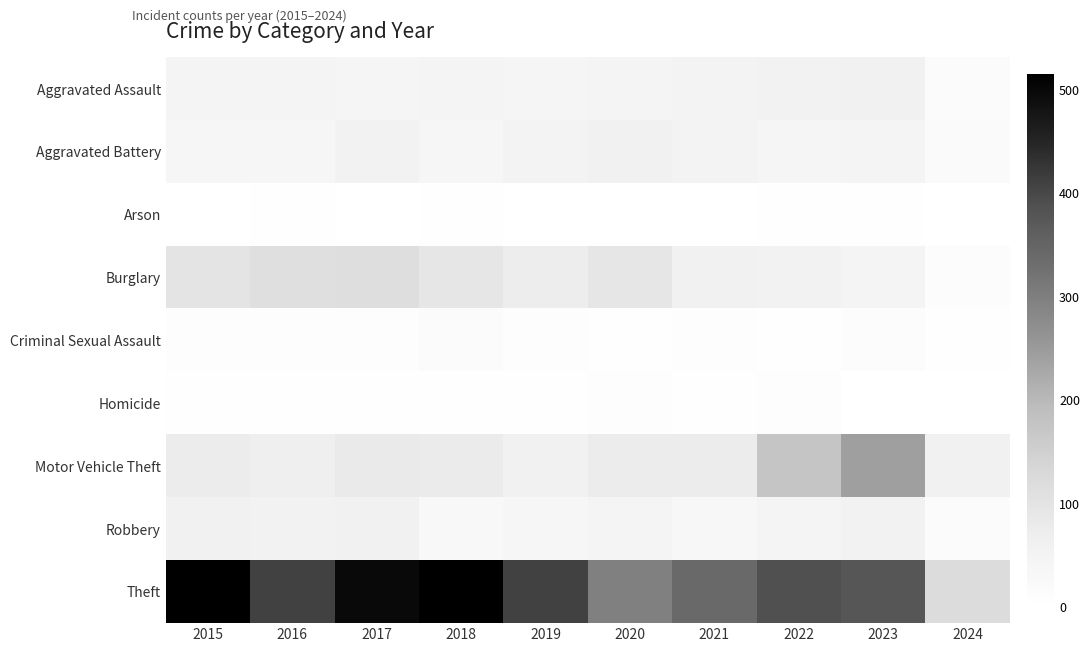

Reading left to right, what are all the values shown in this chart?

Aggravated Assault: 2015=46	2016=46	2017=44	2018=48	2019=44	2020=48	2021=50	2022=55	2023=59	2024=16
Aggravated Battery: 2015=38	2016=37	2017=54	2018=39	2019=51	2020=59	2021=49	2022=42	2023=47	2024=21
Arson: 2015=1	2016=4	2017=2	2018=3	2019=0	2020=2	2021=1	2022=3	2023=4	2024=1
Burglary: 2015=98	2016=112	2017=114	2018=92	2019=72	2020=92	2021=57	2022=56	2023=47	2024=12
Criminal Sexual Assault: 2015=7	2016=7	2017=7	2018=18	2019=7	2020=5	2021=9	2022=5	2023=12	2024=5
Homicide: 2015=6	2016=5	2017=4	2018=3	2019=5	2020=10	2021=4	2022=9	2023=2	2024=0
Motor Vehicle Theft: 2015=75	2016=67	2017=82	2018=78	2019=60	2020=75	2021=75	2022=175	2023=243	2024=60
Robbery: 2015=59	2016=54	2017=60	2018=27	2019=38	2020=48	2021=32	2022=46	2023=53	2024=15
Theft: 2015=515	2016=409	2017=497	2018=515	2019=409	2020=296	2021=341	2022=388	2023=378	2024=120